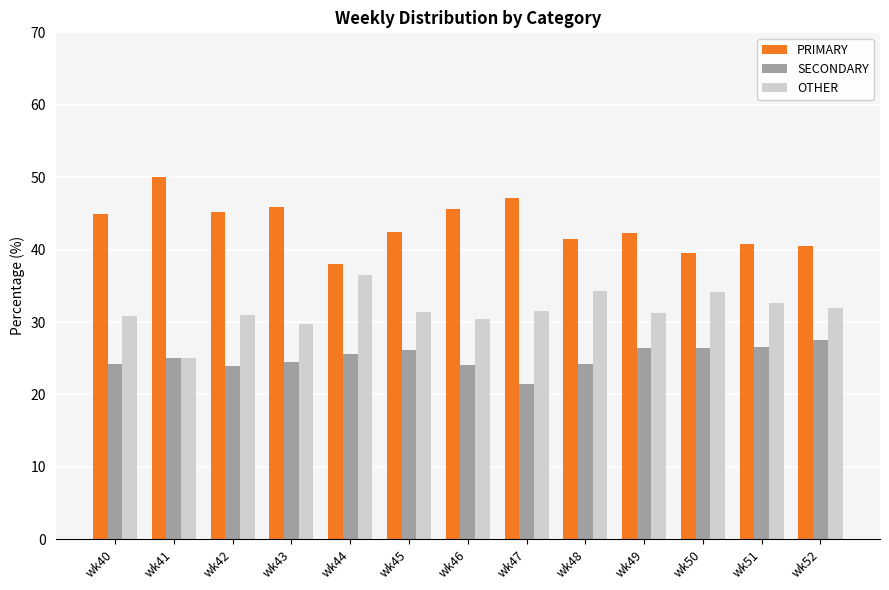

How many categories are shown in the chart?

13